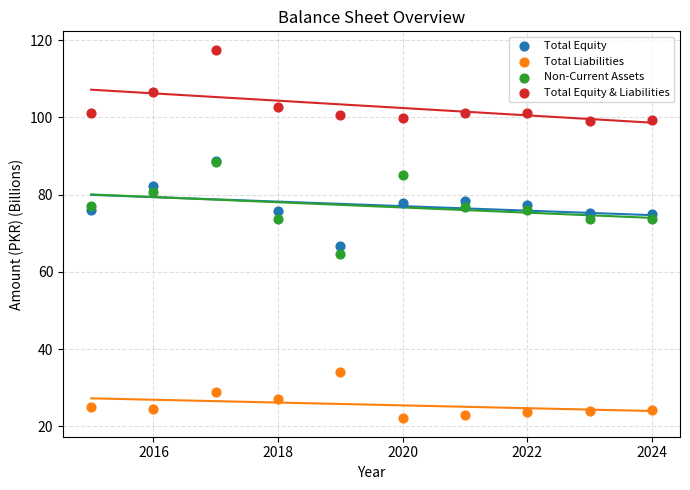

In the Total Equity & Liabilities series, what Y value is closest to 108?

106.6